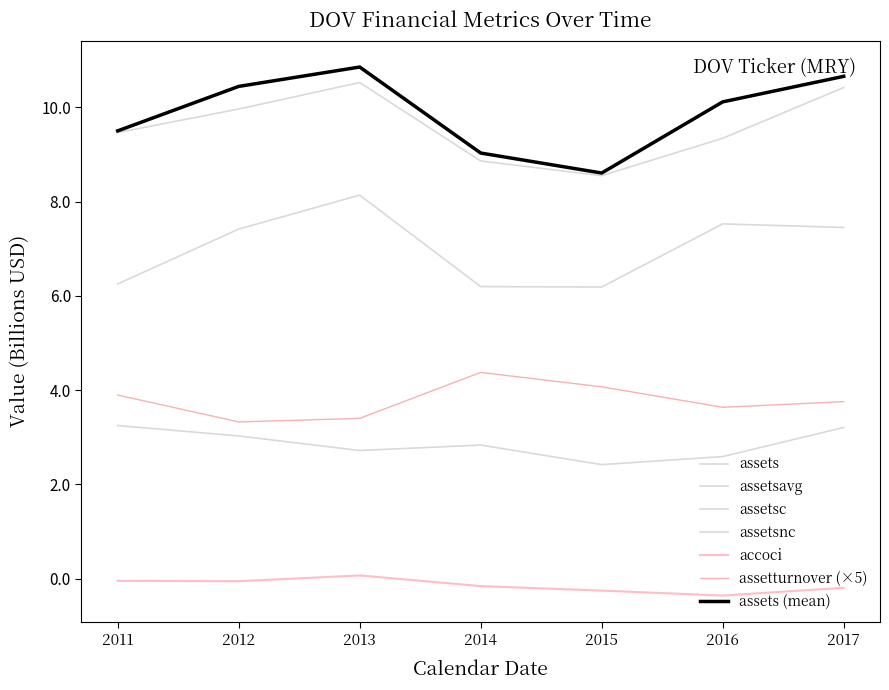

What is the minimum value for assetsnc?

6.2